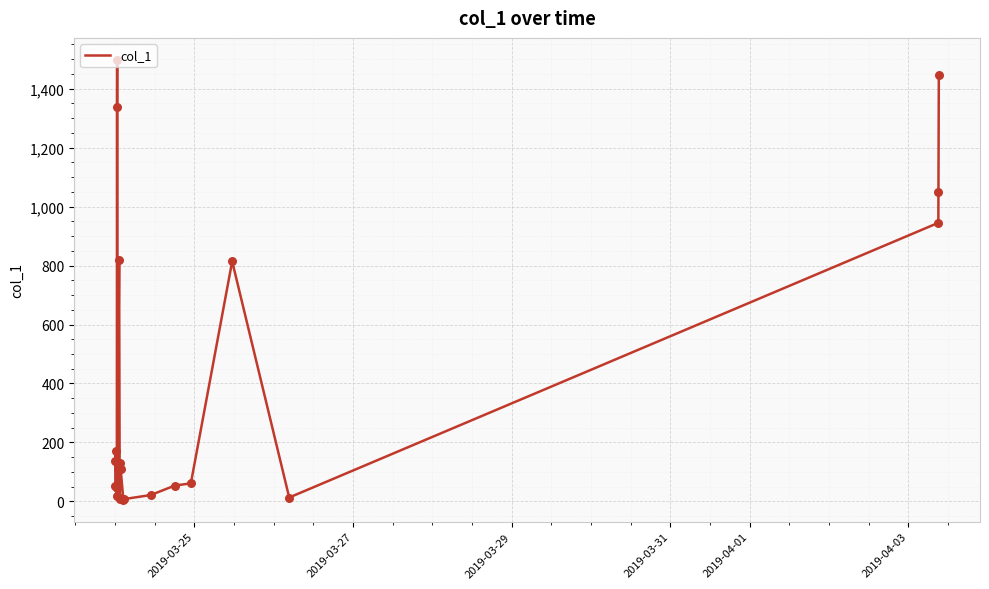

What is the greatest value displayed?

1497.4